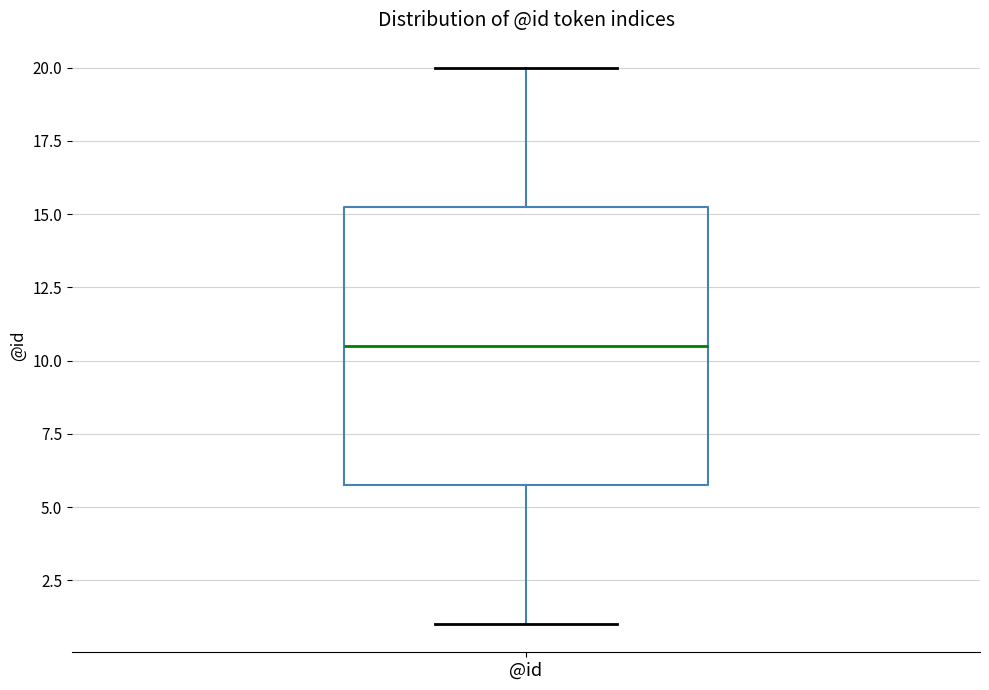

Where does the upper whisker of the box for @id end on the y-axis? The values are not printed on the chart, so give them approximately, as read against the axis.

20.0